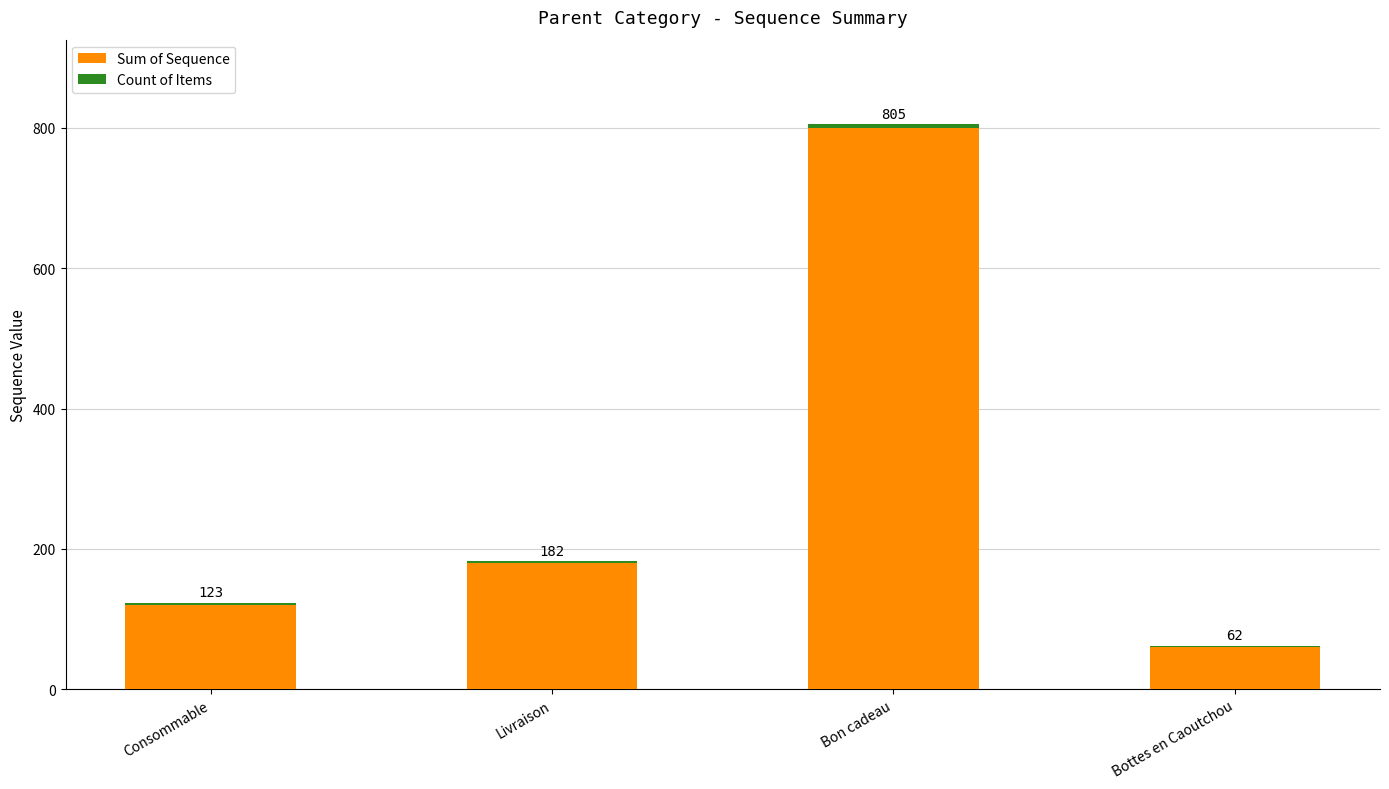

Are the bars horizontal?

No